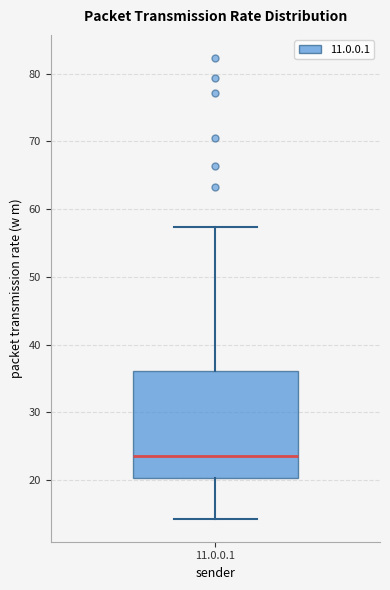

Read this box plot against the y-axis: the position of the median line, the range covered by the box, and the ends of both whiskers. The values are not printed on the chart, so give them approximately, as read against the axis.

median 24, box 20 to 36, whiskers 14 to 57